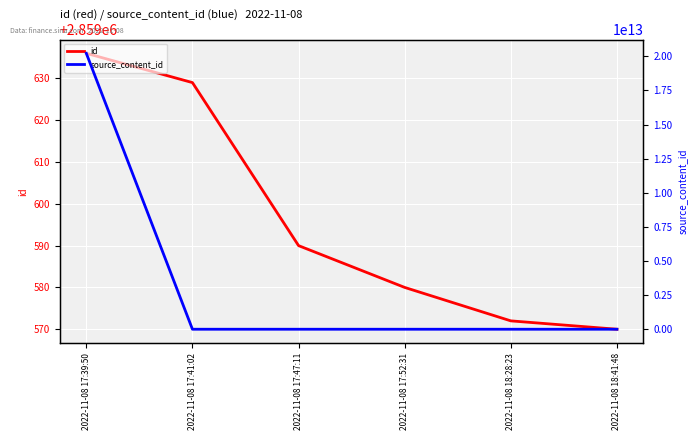

How many lines are shown in the chart?

2